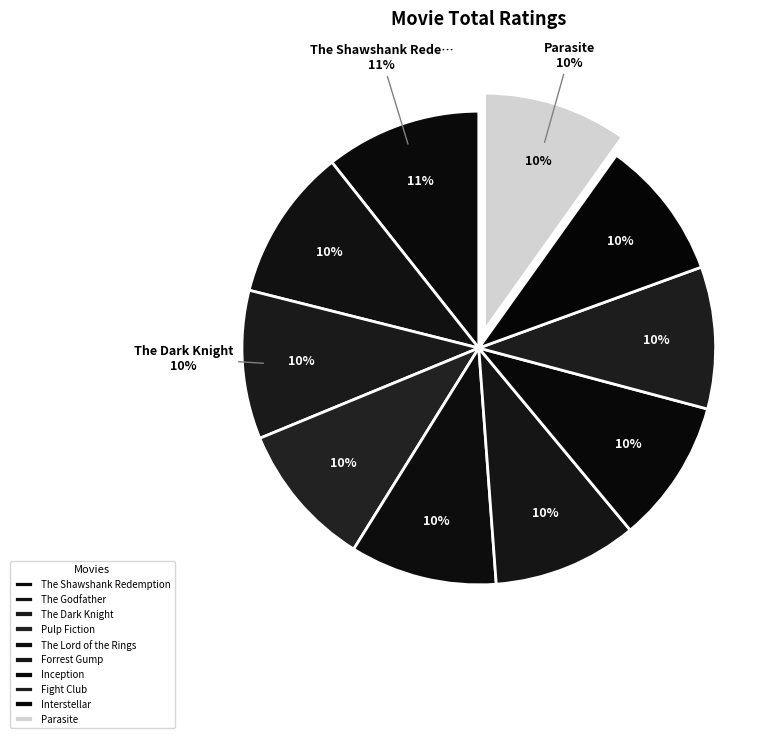

What is the change in value from The Shawshank Redemption to Interstellar?

-0.9